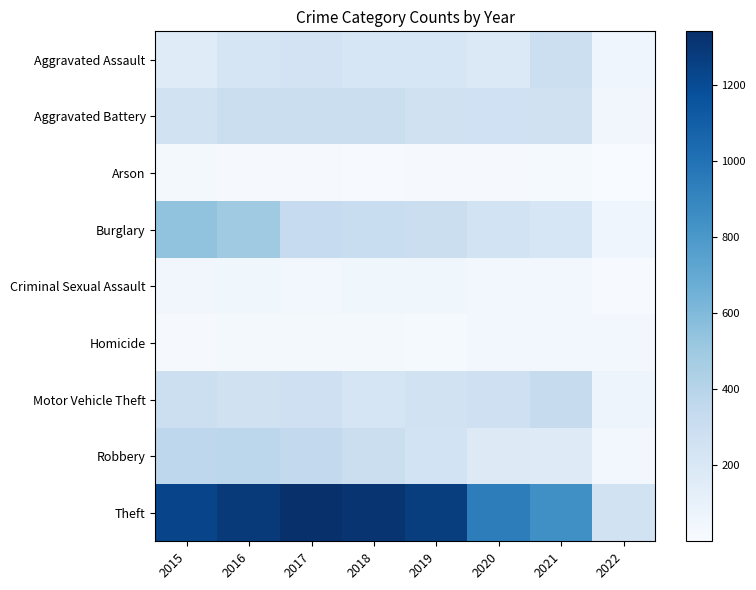

At which category is the sum across all series the highest?

2016